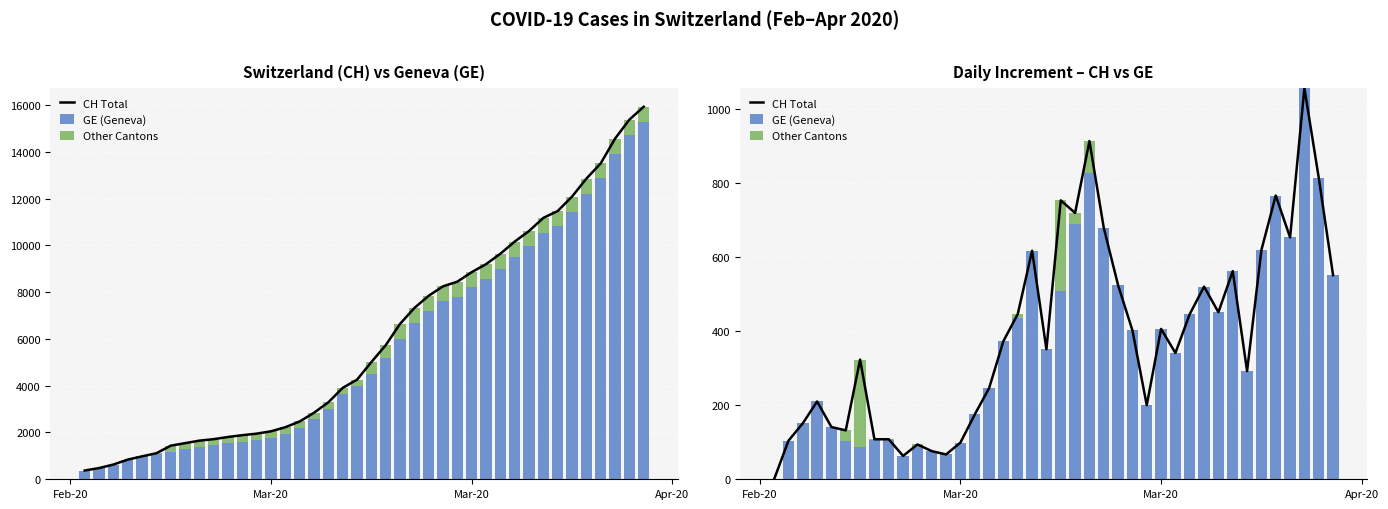

What is the maximum value for CH Total?

1056